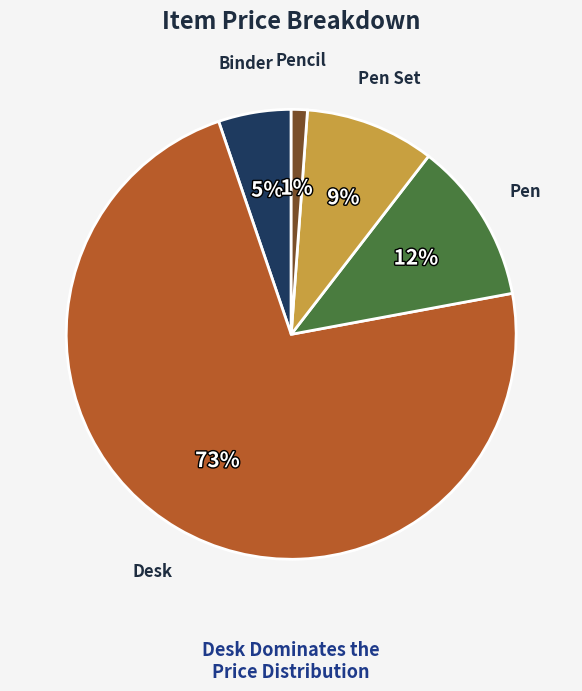

Is it true that Binder is 5% of the pie?

True